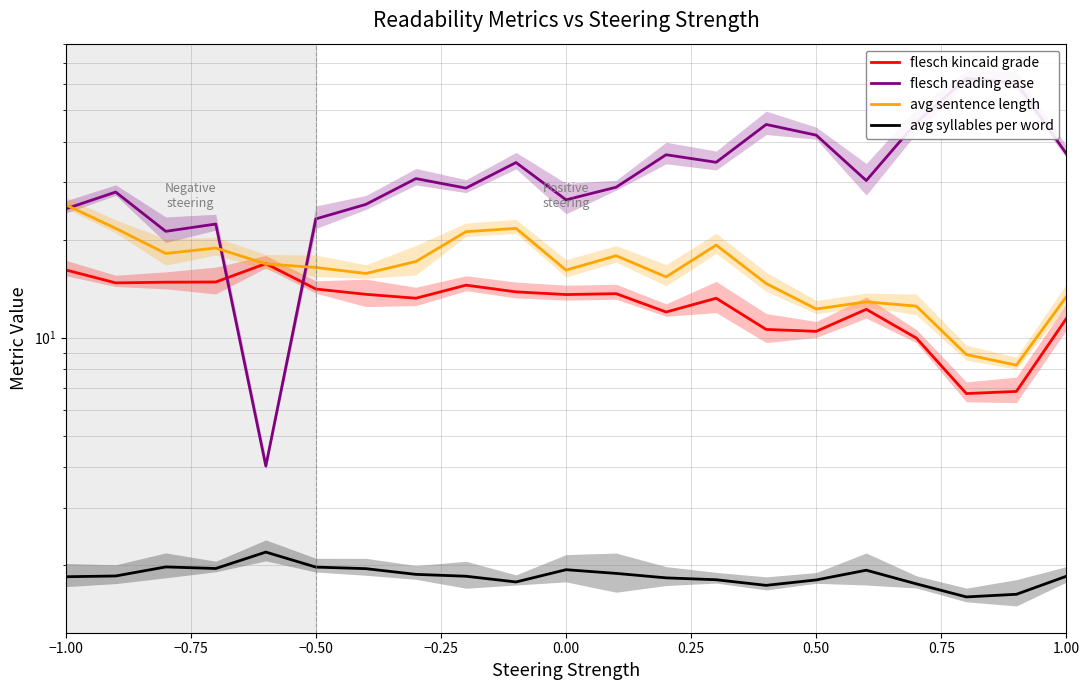

True or false: avg syllables per word and avg sentence length cross at least once.

False